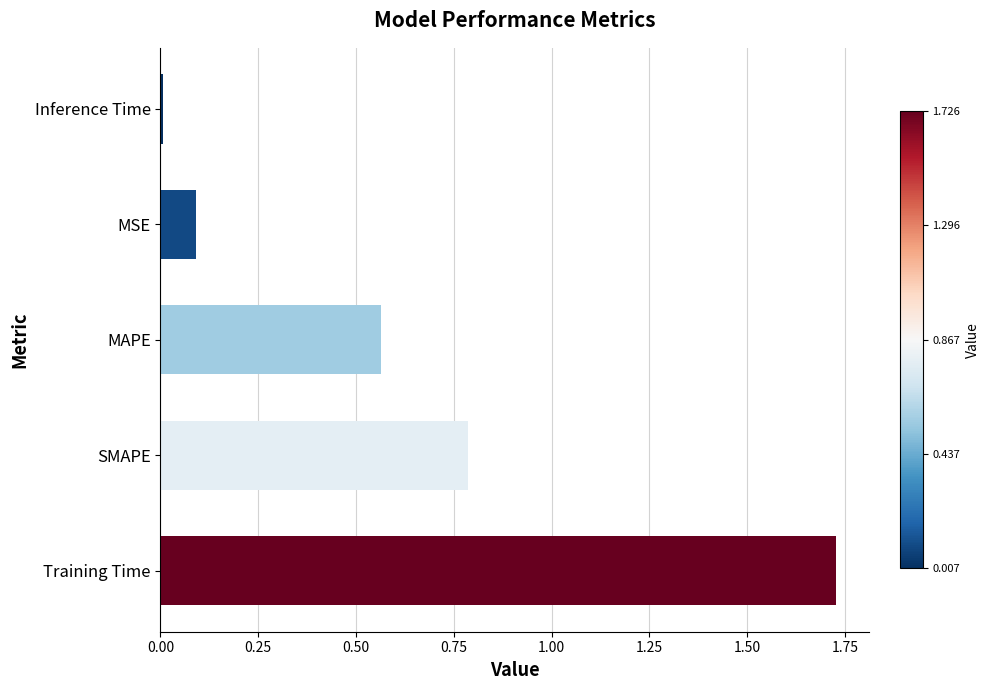

Is it true that the value at Training Time is 0.5?

False